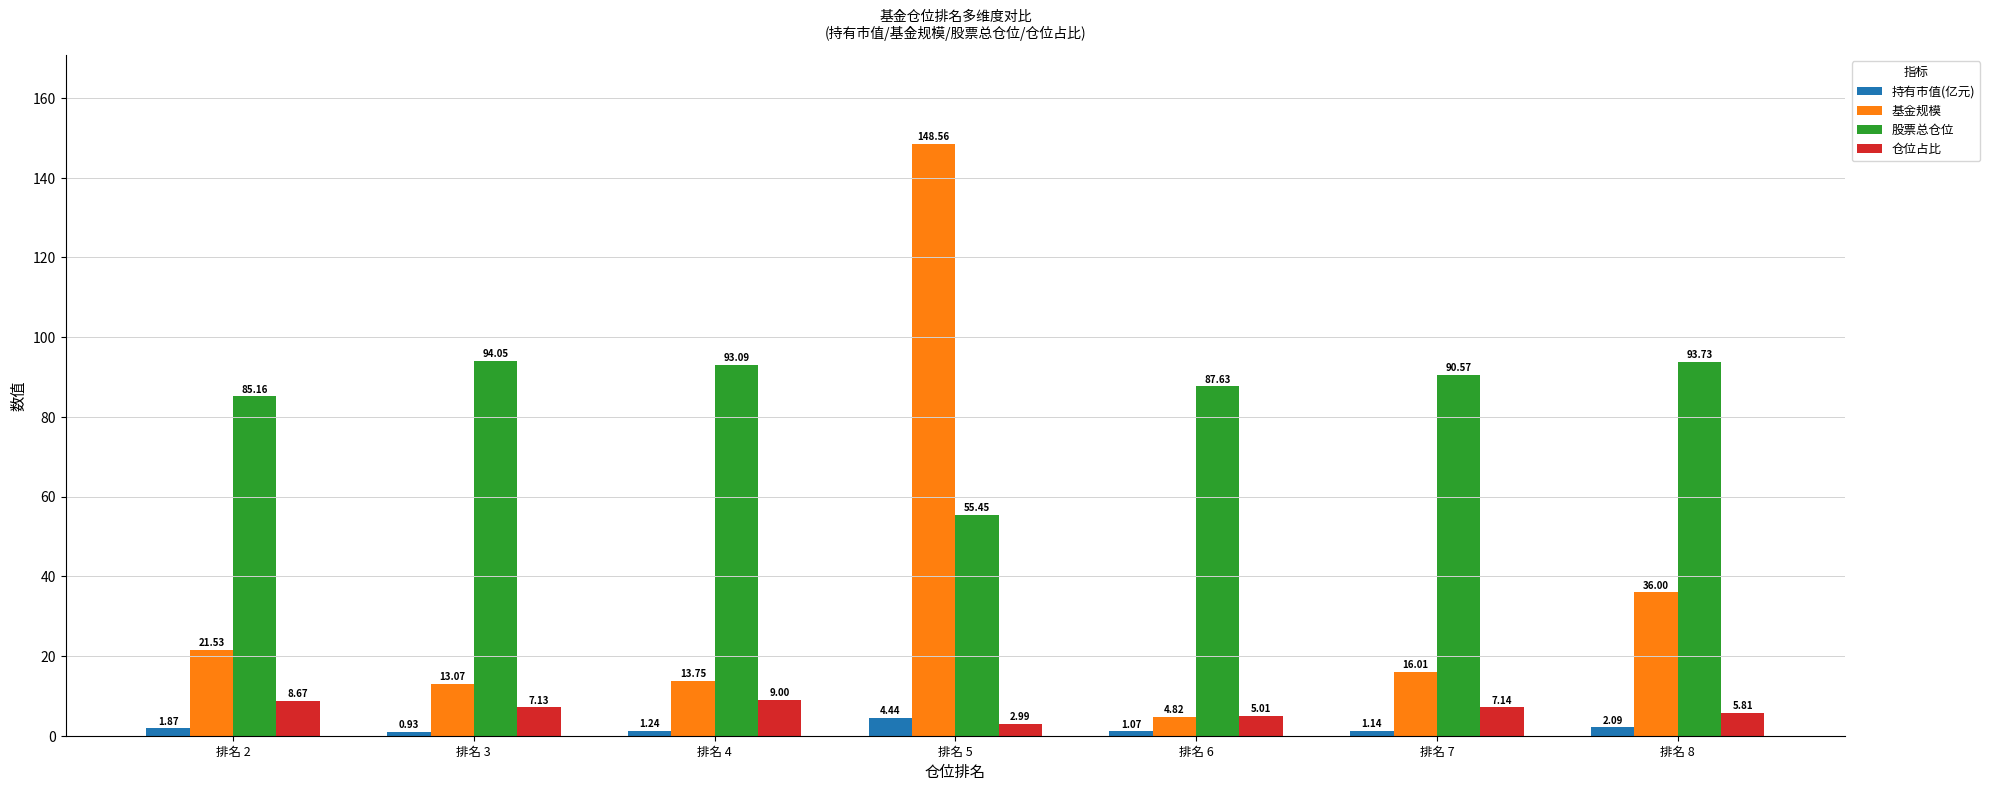

What is the difference between the 股票总仓位 values at 排名 3 and 排名 6?

6.4